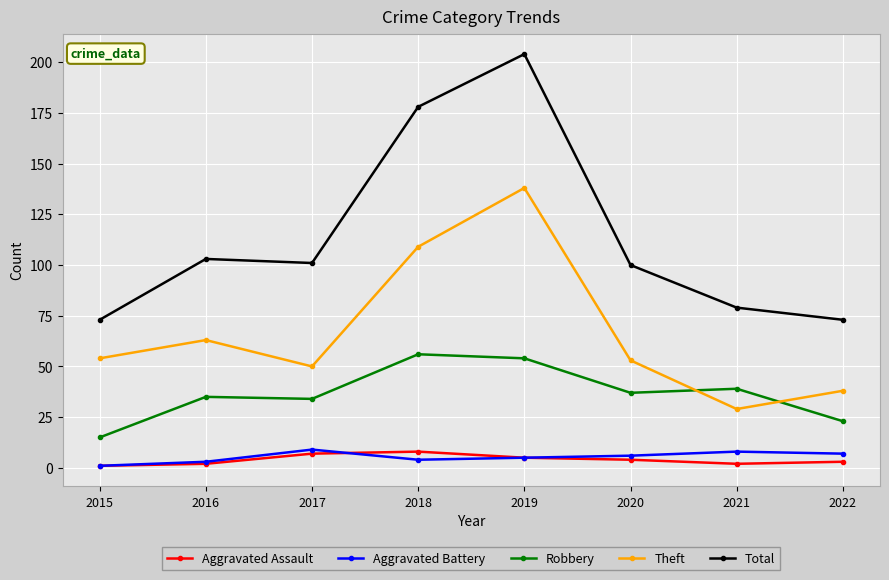

True or false: Total has a value of 44 at 2022.

False